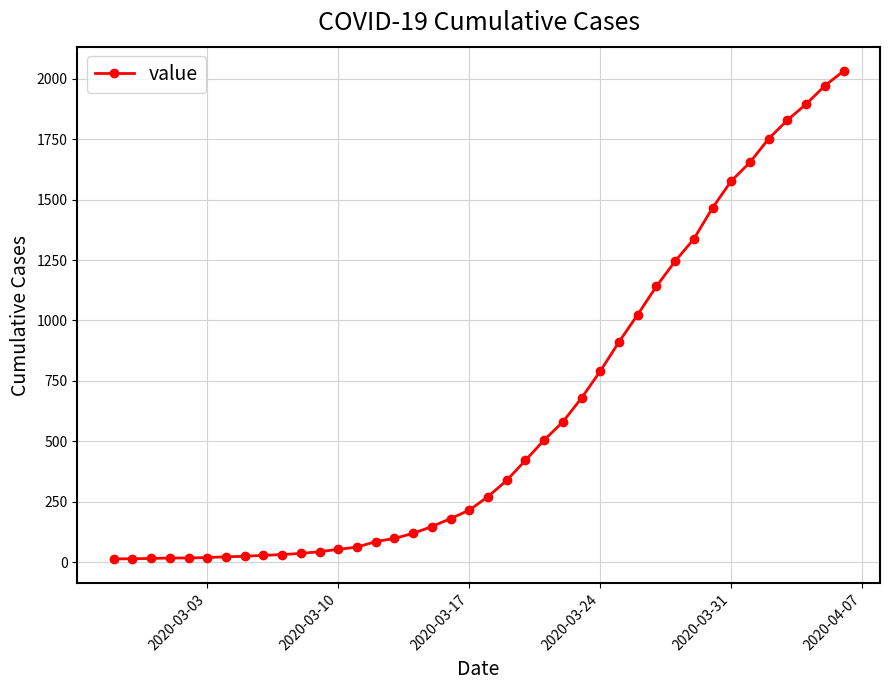

What is the maximum value shown in the chart?

2032